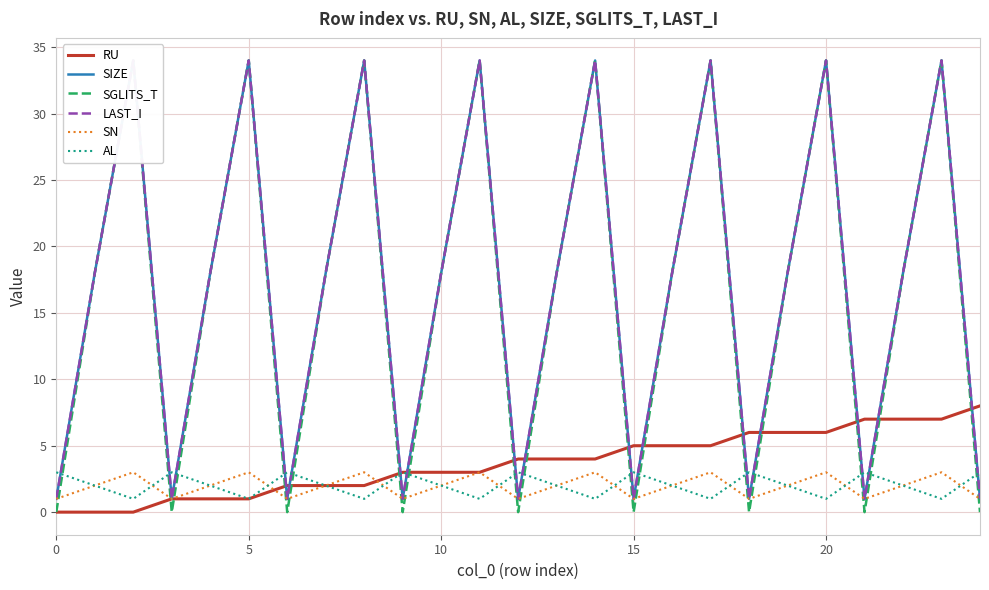

Is this an area chart (filled region under the line)?

No